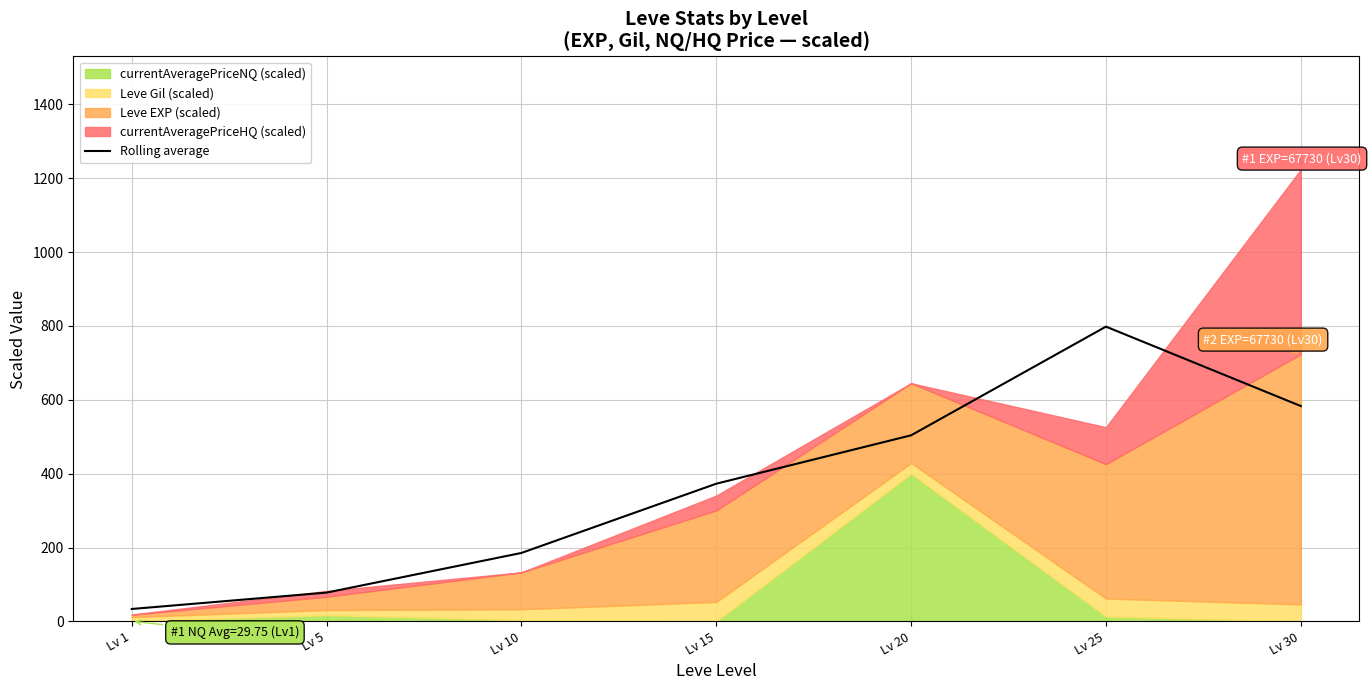

Where does the data first go above 372?

Lv 15